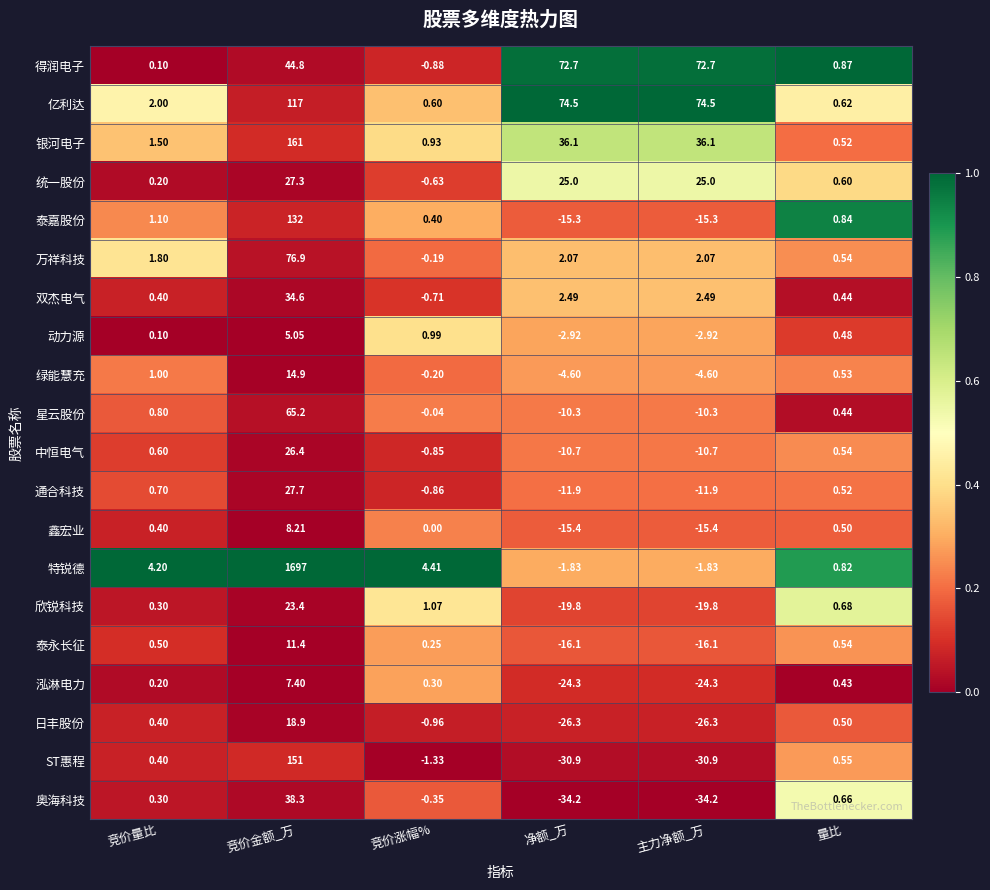

At 竞价涨幅%, list the series in order from largest to smallest.

特锐德, 欣锐科技, 动力源, 银河电子, 亿利达, 泰嘉股份, 泓淋电力, 泰永长征, 鑫宏业, 星云股份, 万祥科技, 绿能慧充, 奥海科技, 统一股份, 双杰电气, 中恒电气, 通合科技, 得润电子, 日丰股份, ST惠程